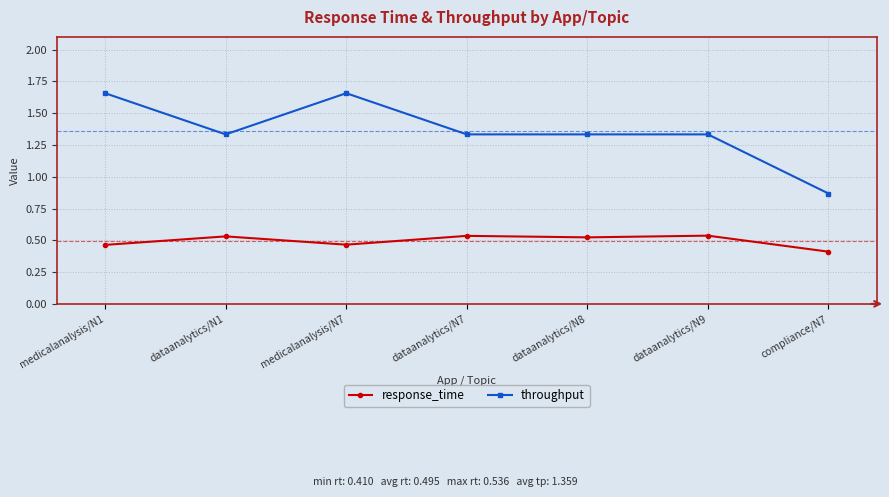

How many lines are shown in the chart?

2